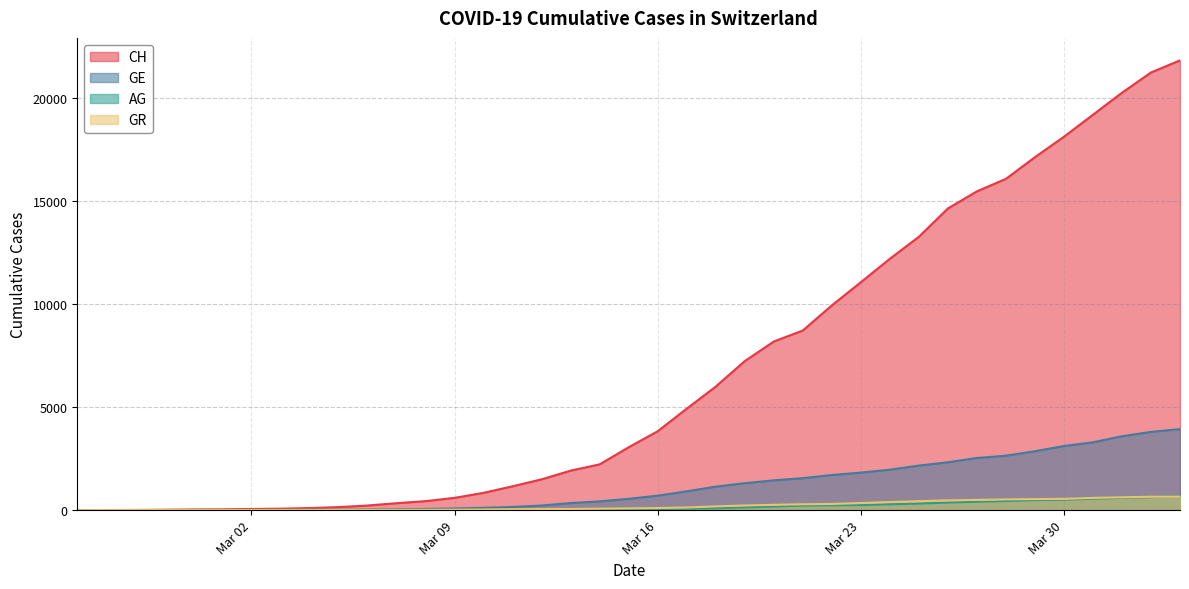

True or false: CH and AG cross at least once.

False